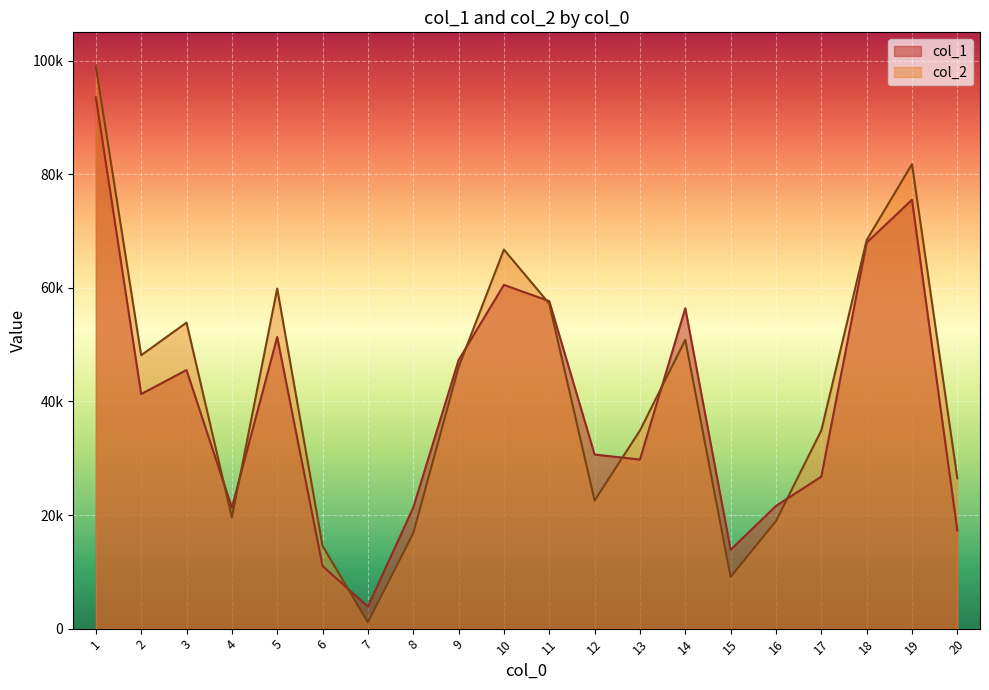

What is the value of the col_2 point at the 5th from the left?

59889